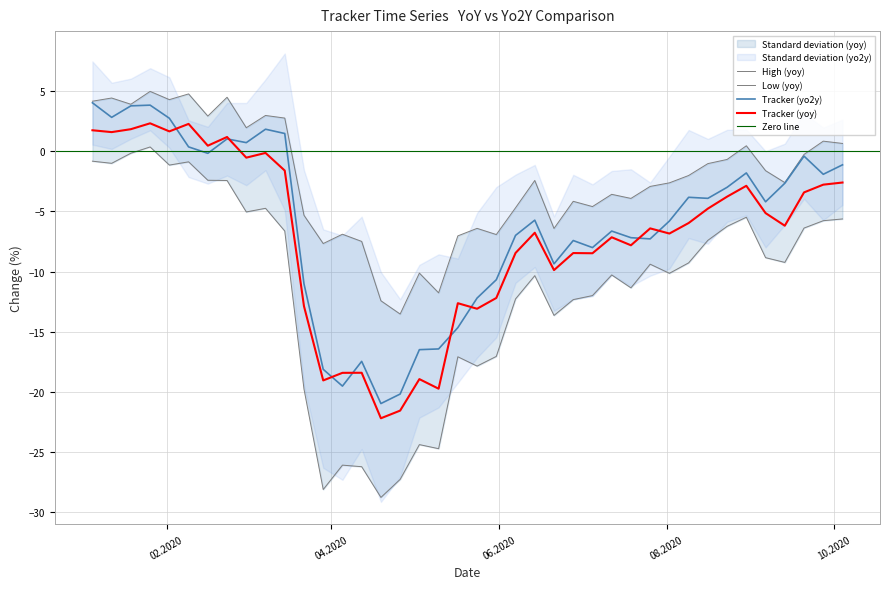

How many data points does each series have?

40